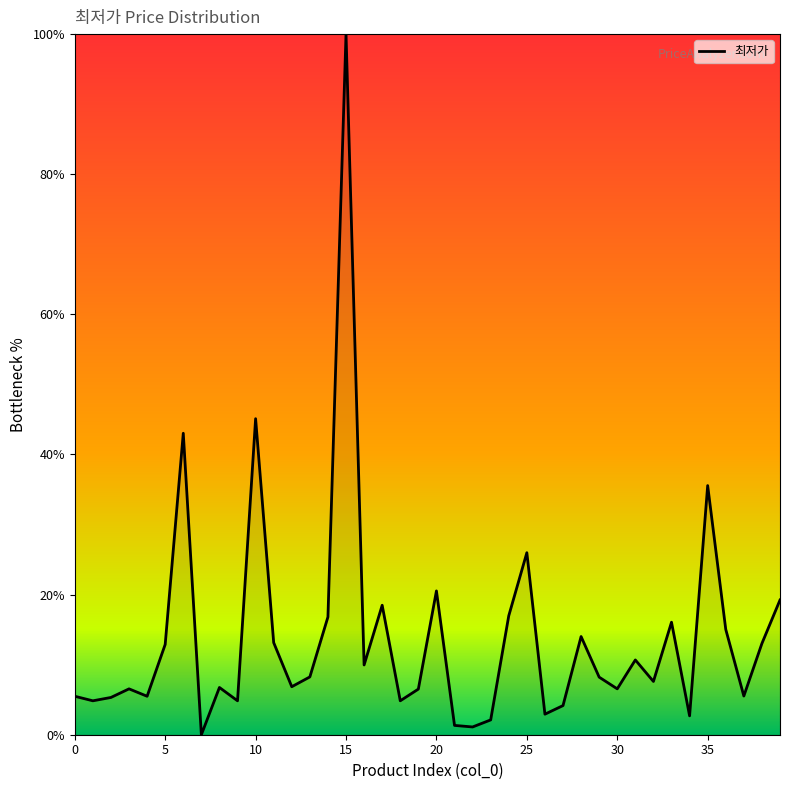

What is the difference between the maximum and minimum values?

100.0